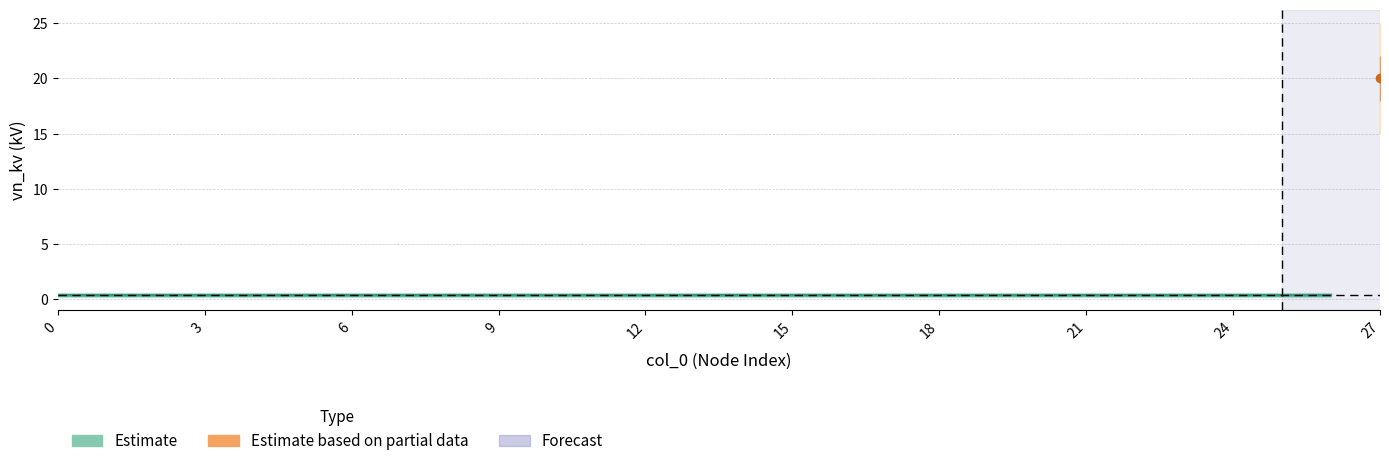

What is the minimum value shown in the chart?

0.4